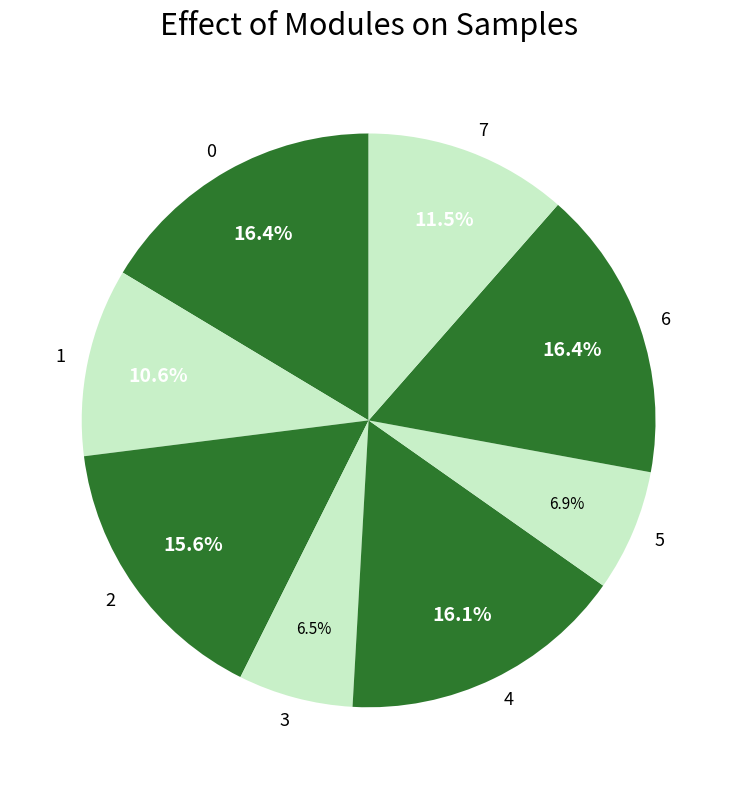

Count the number of slices in the pie.

8